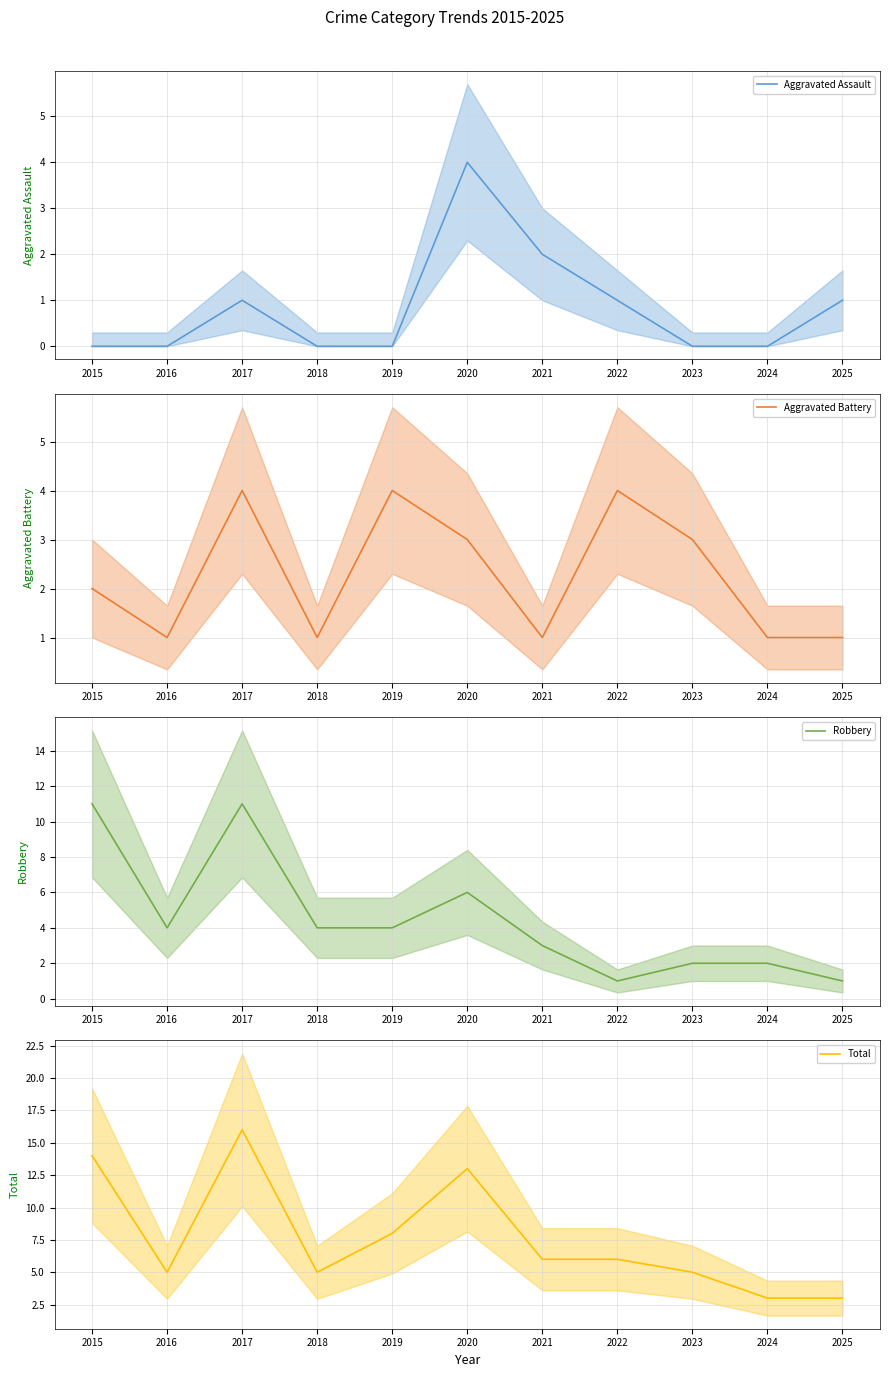

Where do Aggravated Assault and Aggravated Battery first cross each other?

2019 and 2020